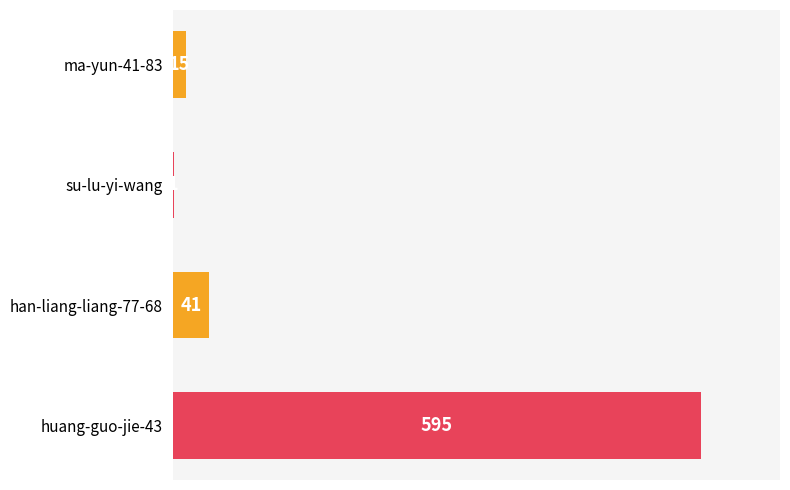

What is the sum of all values?

652